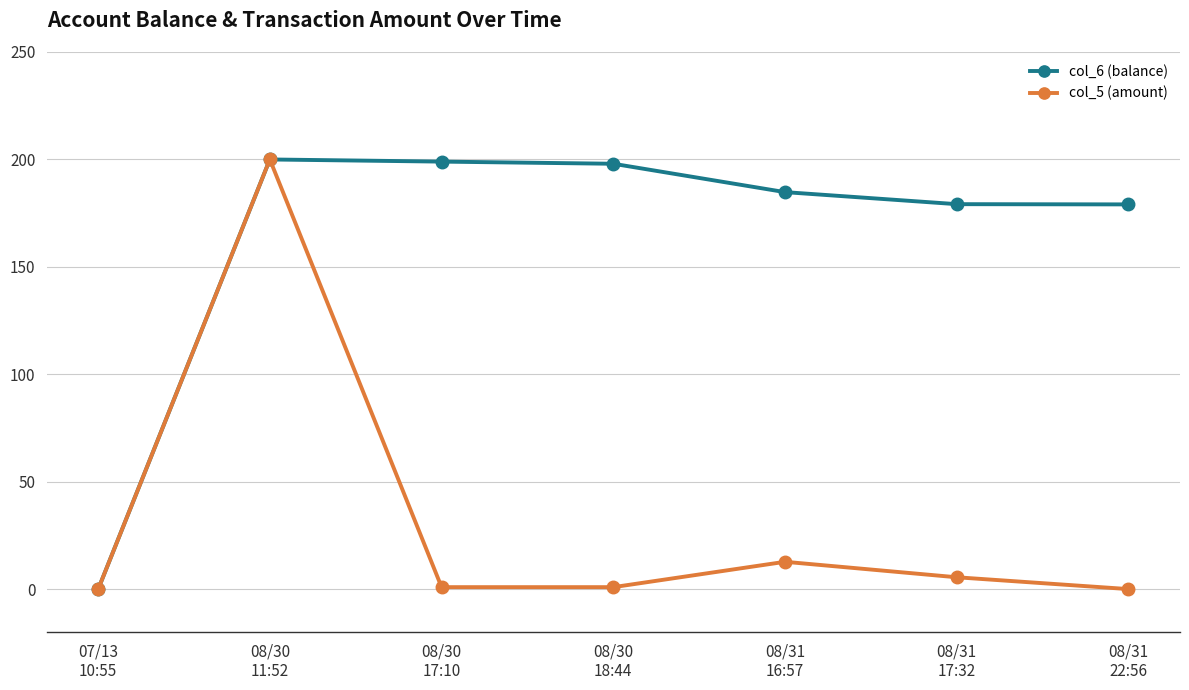

What position from the left is 08/31
16:57?

5